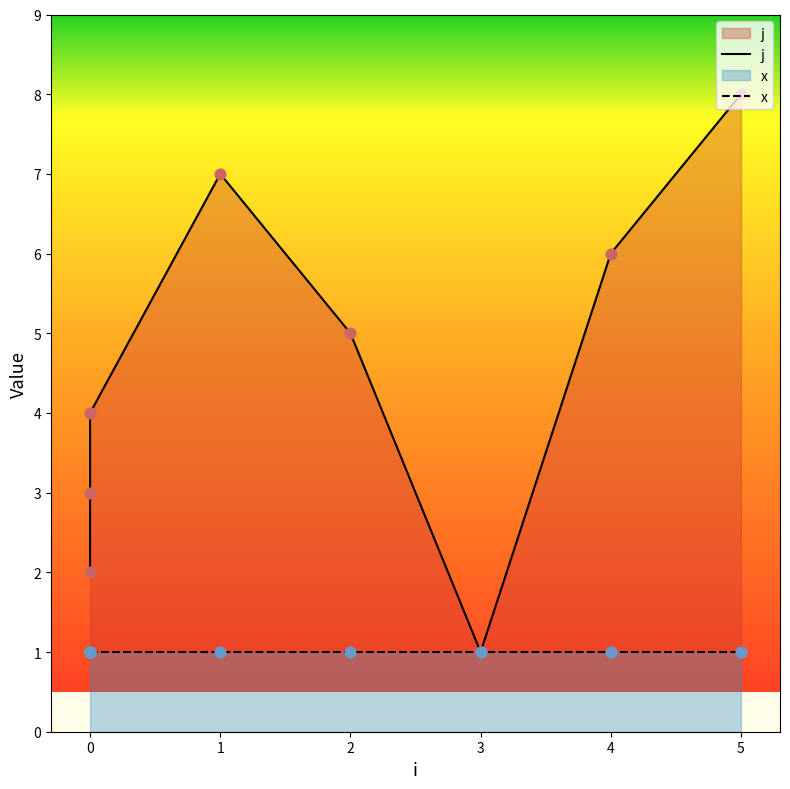

What is the total value across all series at 0?

4